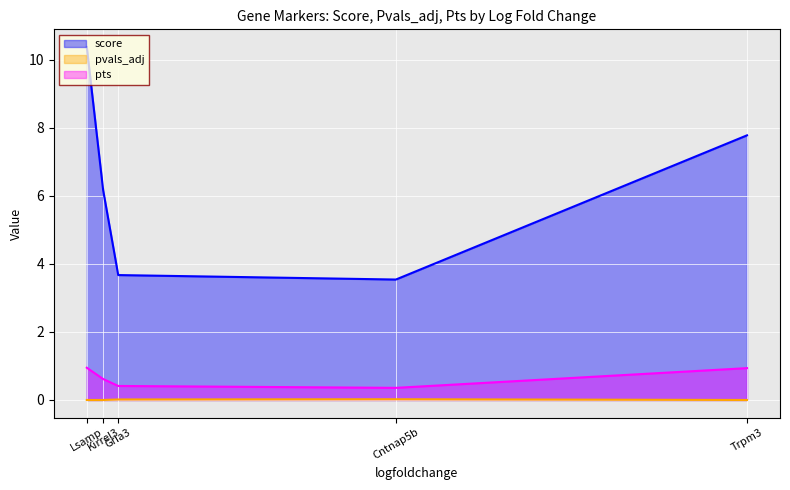

How many lines are shown in the chart?

3